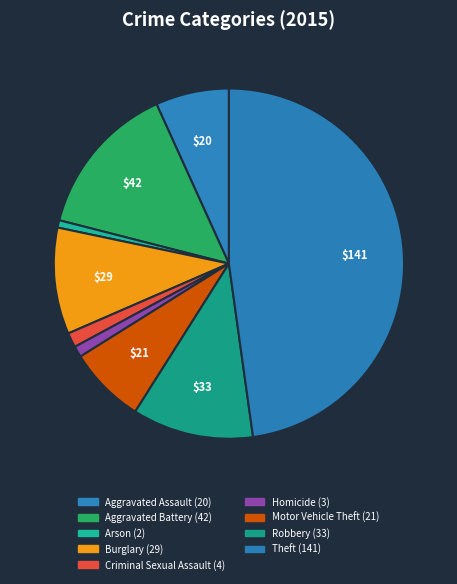

To the nearest percent, what portion does Burglary represent?

10%